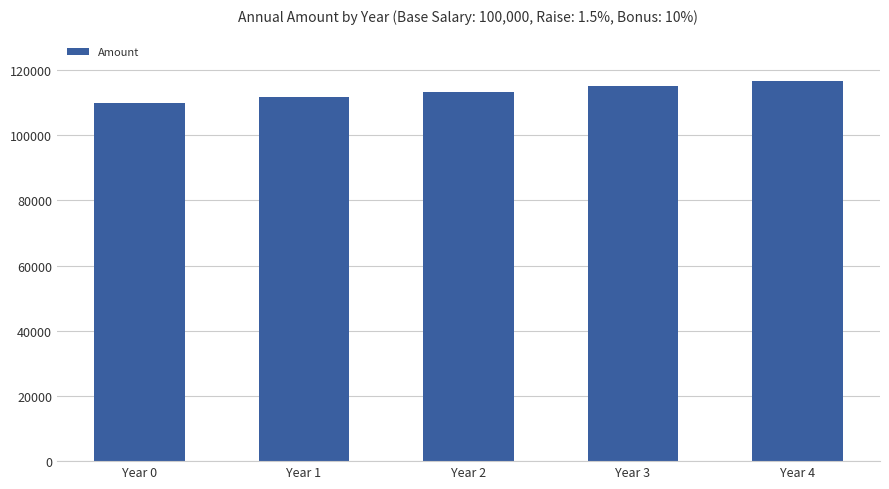

What is the sum of all values?

566749.4